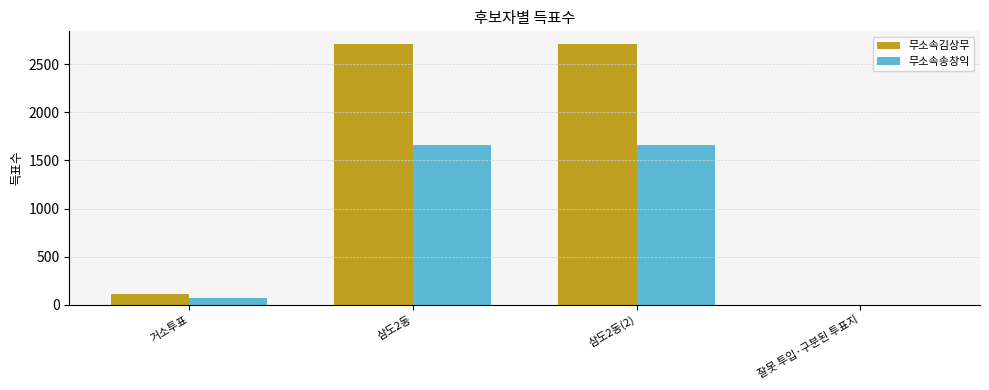

Which series has the largest total across all categories?

무소속김상무